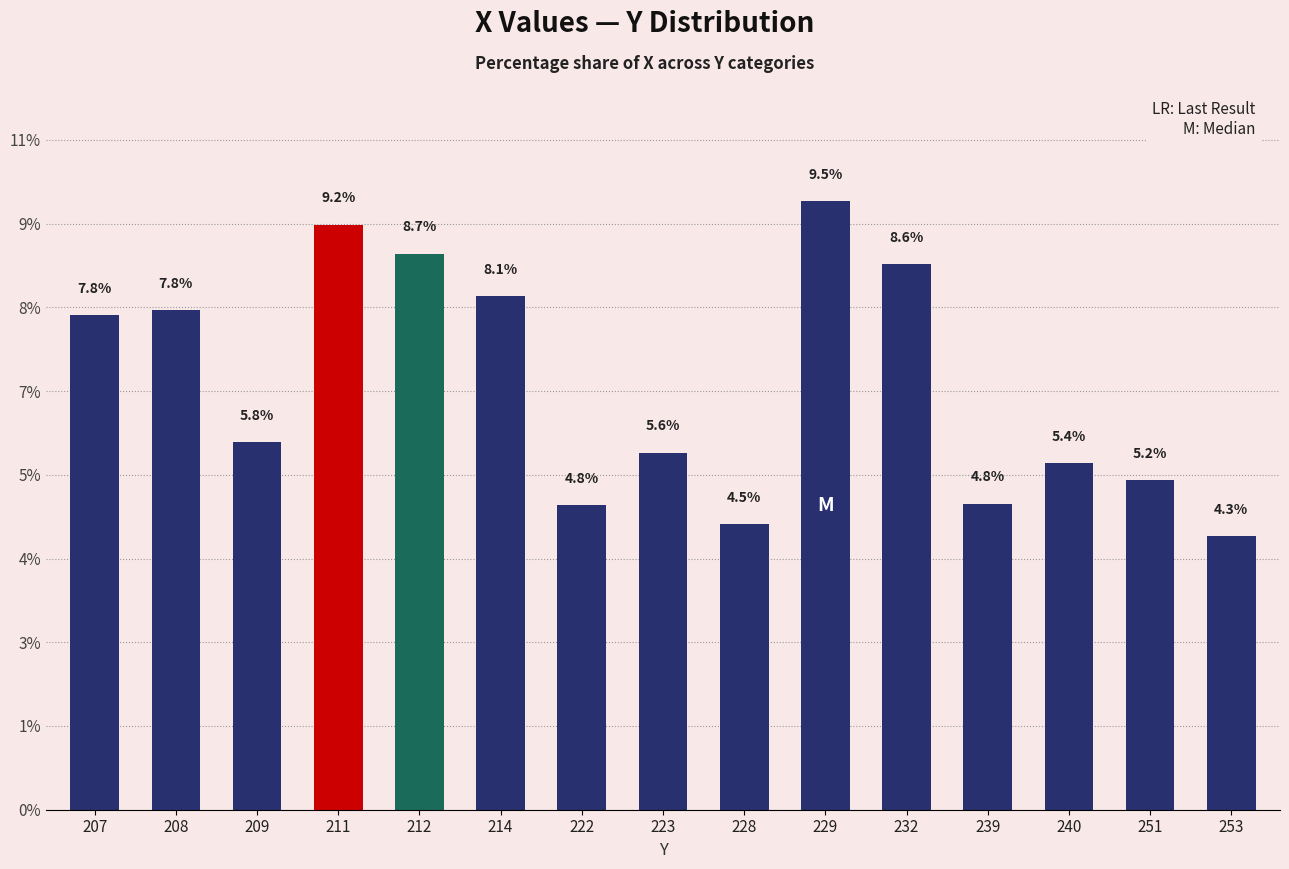

Does the chart contain any negative values?

No